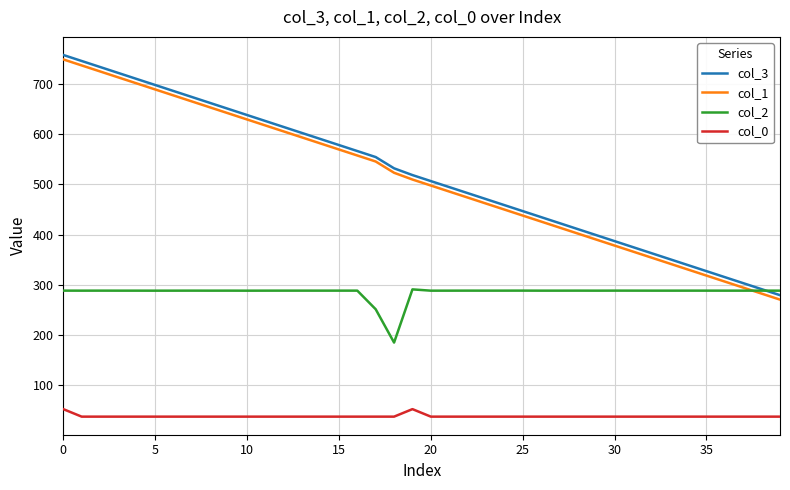

True or false: col_0 and col_2 cross at least once.

False